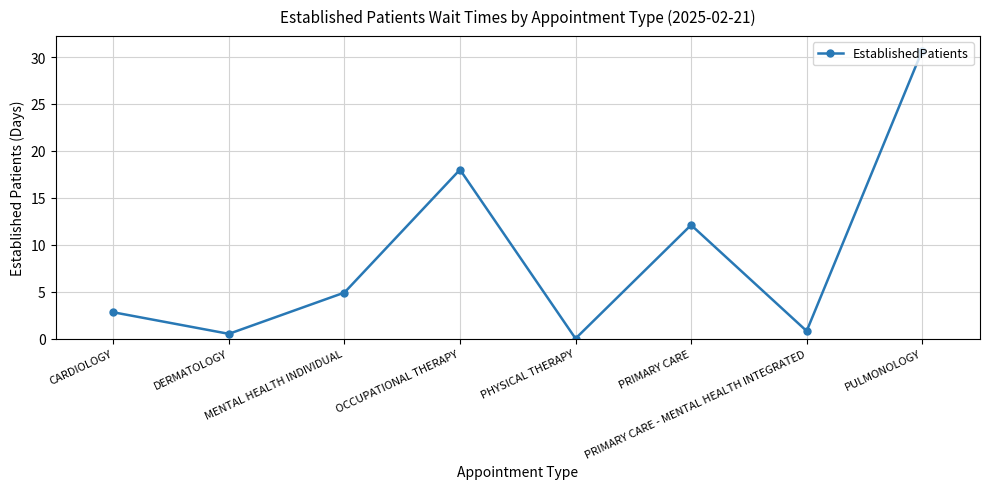

List the labels in order of value, smallest first.

PHYSICAL THERAPY, DERMATOLOGY, PRIMARY CARE - MENTAL HEALTH INTEGRATED, CARDIOLOGY, MENTAL HEALTH INDIVIDUAL, PRIMARY CARE, OCCUPATIONAL THERAPY, PULMONOLOGY